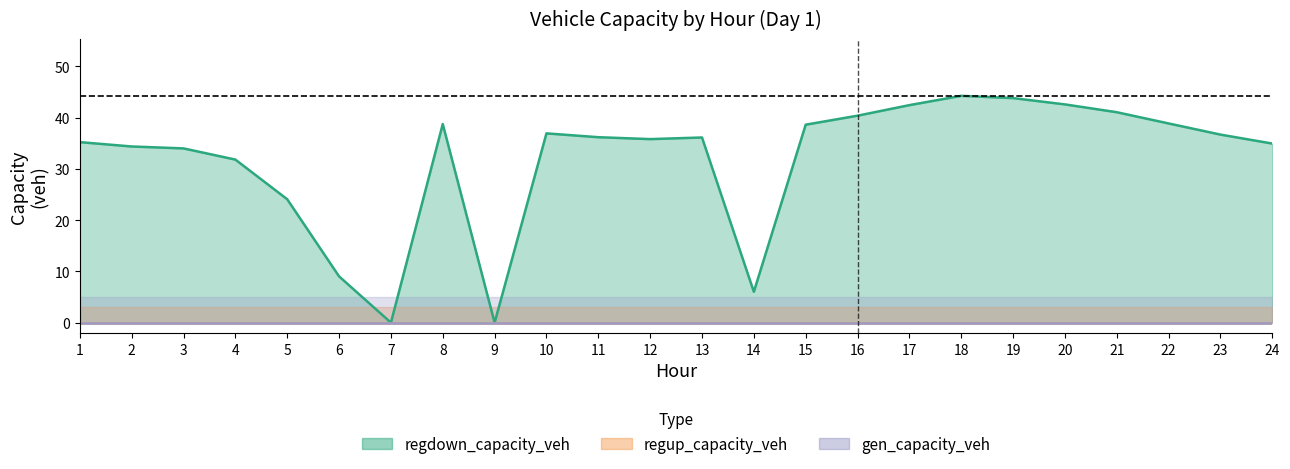

True or false: regdown_capacity_veh and regup_capacity_veh cross at least once.

False